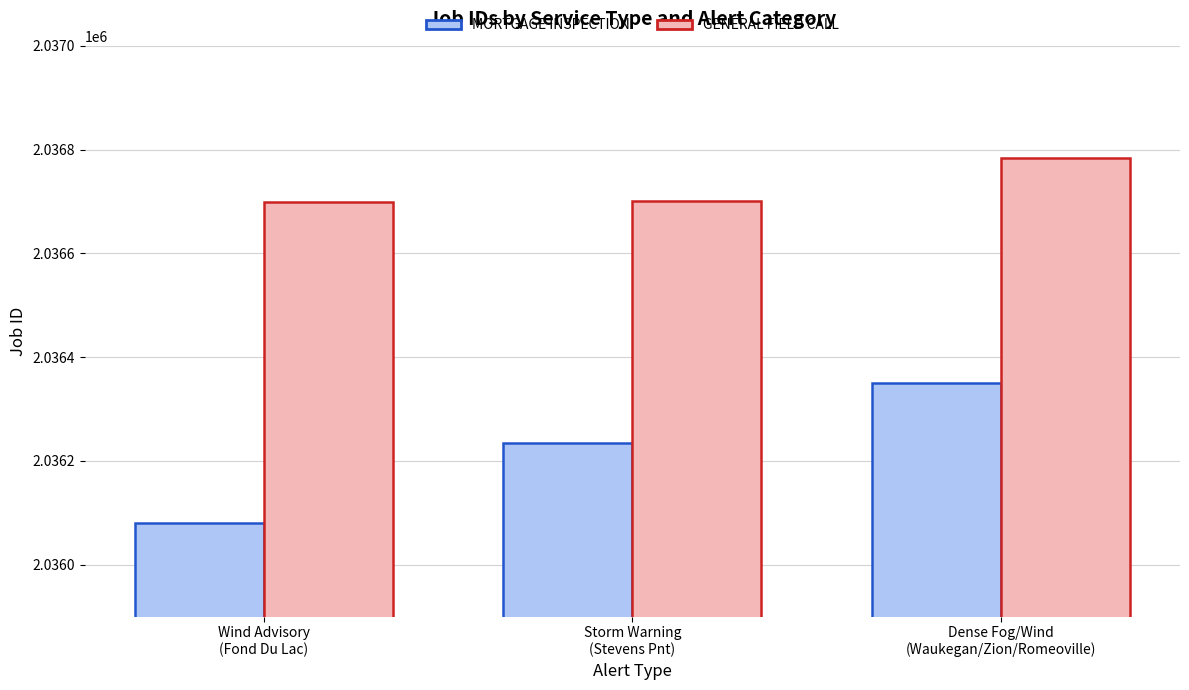

Is the value of MORTGAGE INSPECTION at Storm Warning
(Stevens Pnt) greater than the value of GENERAL FIELD CALL at Wind Advisory
(Fond Du Lac)?

No